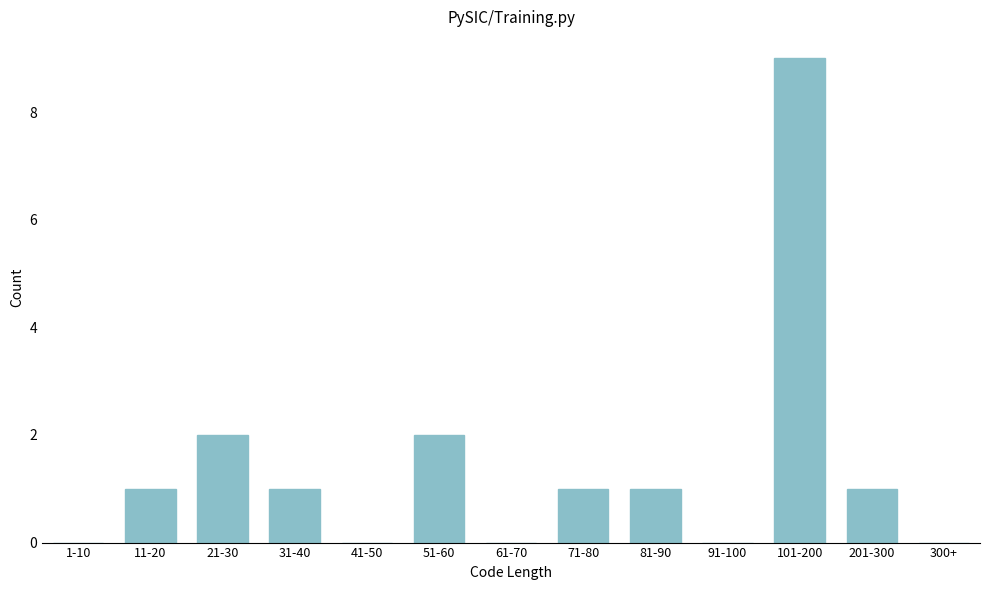

Reading left to right, list all the values displayed in this chart.

1-10=0	11-20=1	21-30=2	31-40=1	41-50=0	51-60=2	61-70=0	71-80=1	81-90=1	91-100=0	101-200=9	201-300=1	300+=0